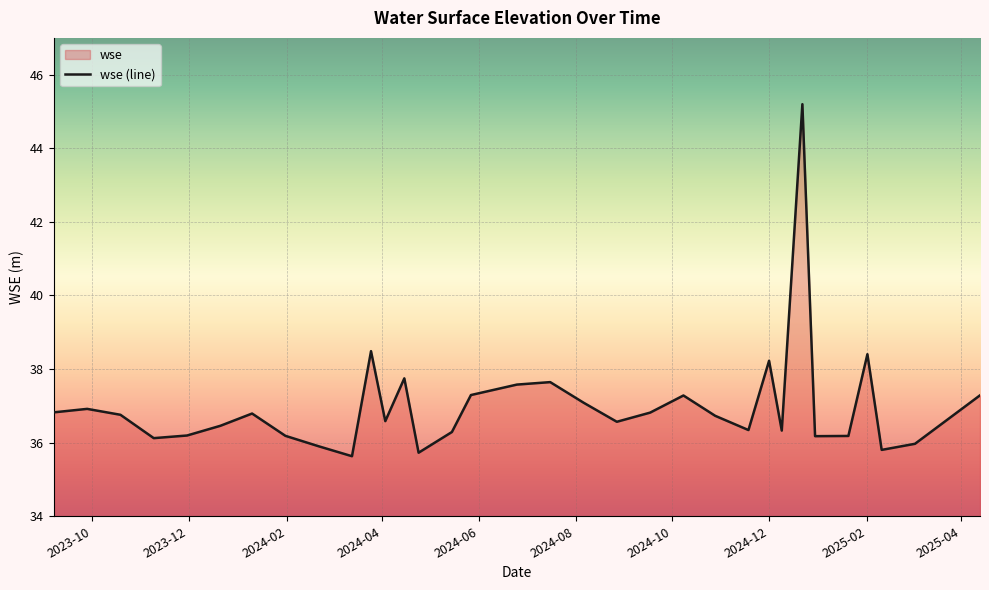

What is the smallest value displayed?

35.6